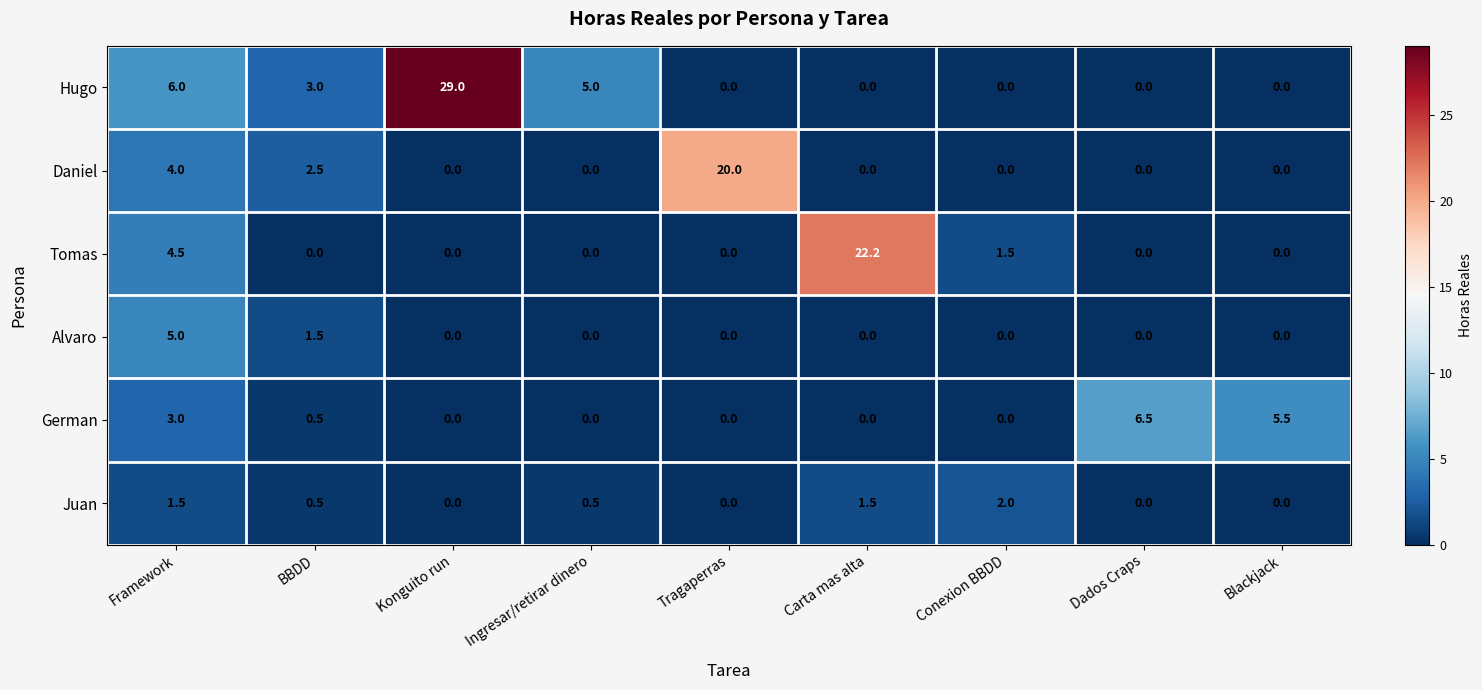

What is the difference between the maximum and second lowest values in the Juan series?

2.0